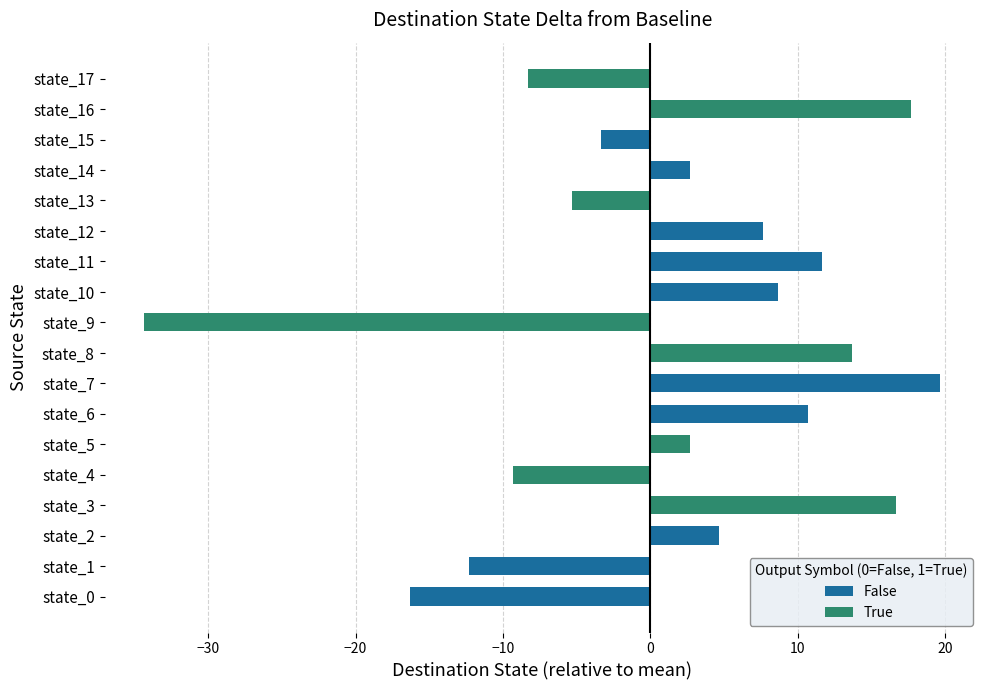

Is the value of source_state at state_1 greater than the value of destination_state at state_1?

No